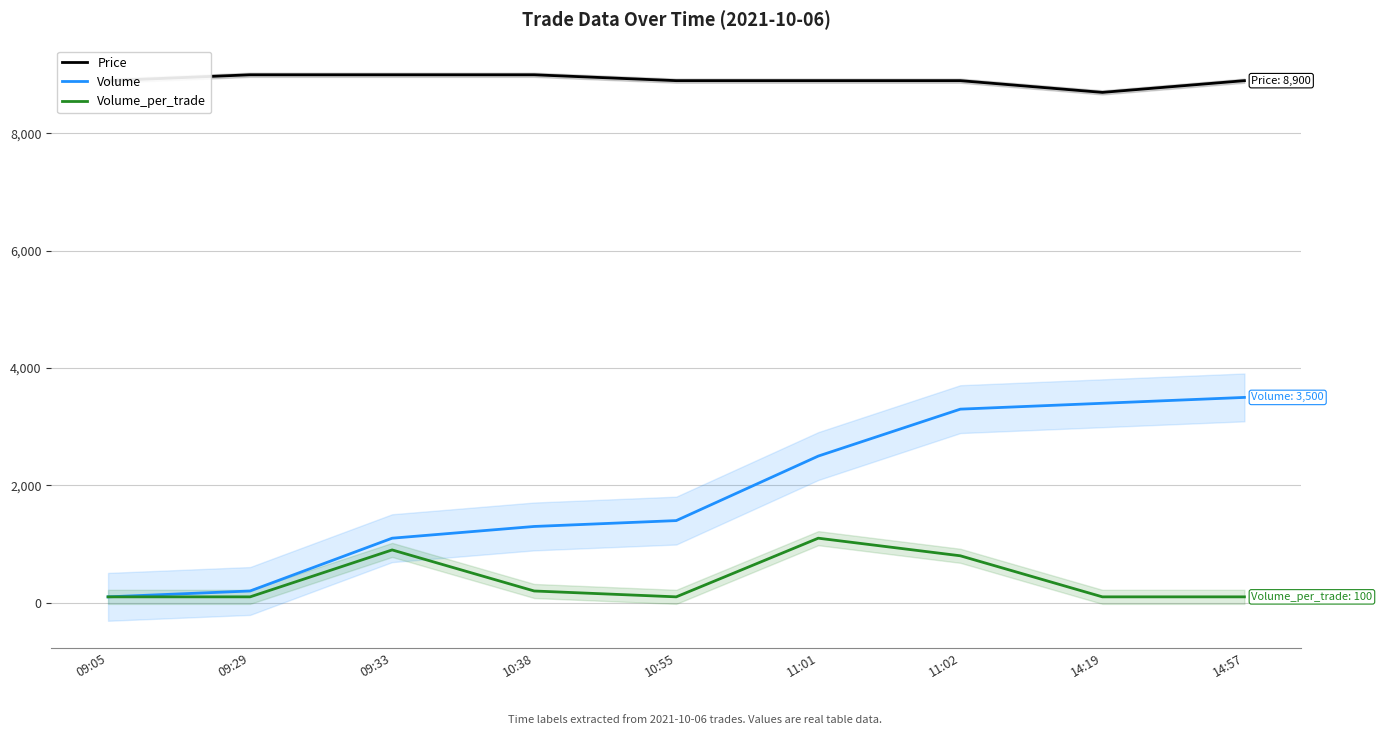

The value of Volume_per_trade at 09:33 is 232. True or false?

False